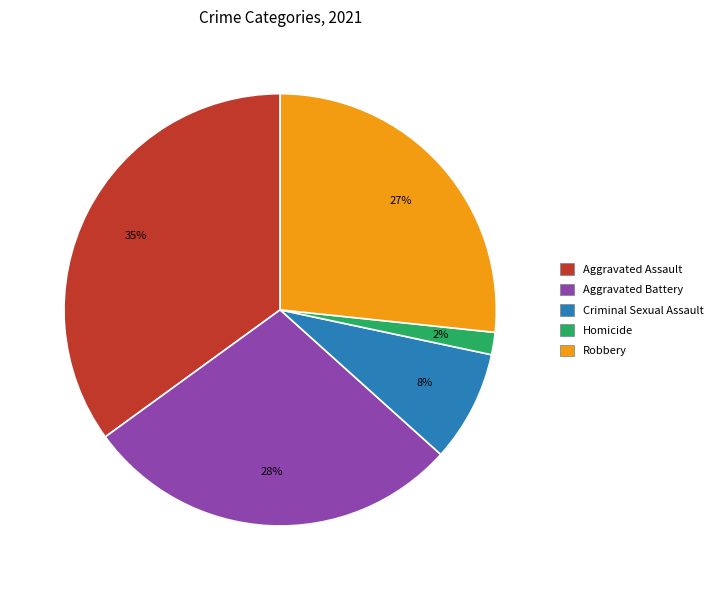

Does Aggravated Battery represent more than half of the total?

No